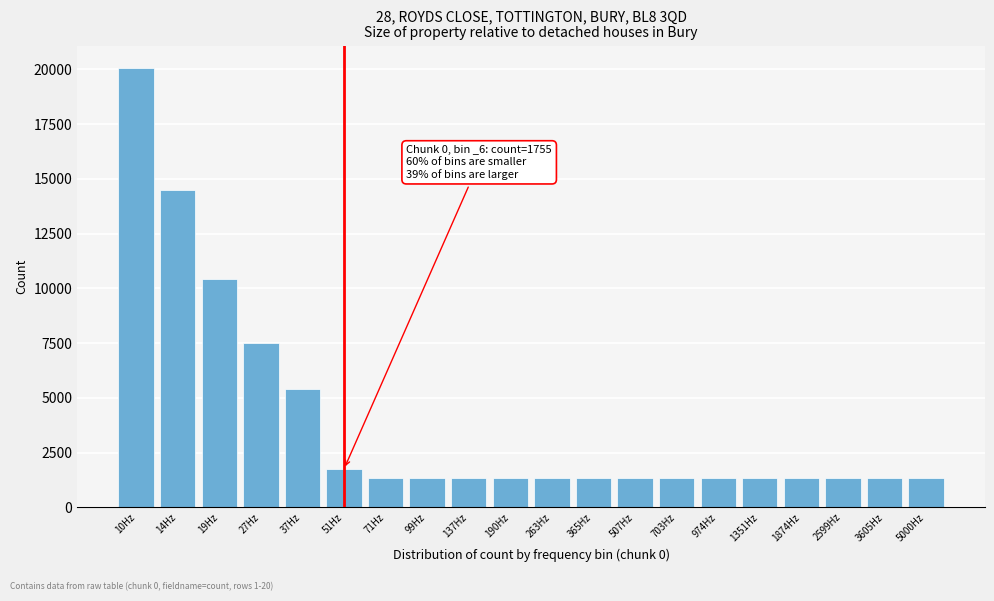

At which category does the chart reach its peak across all series?

10Hz